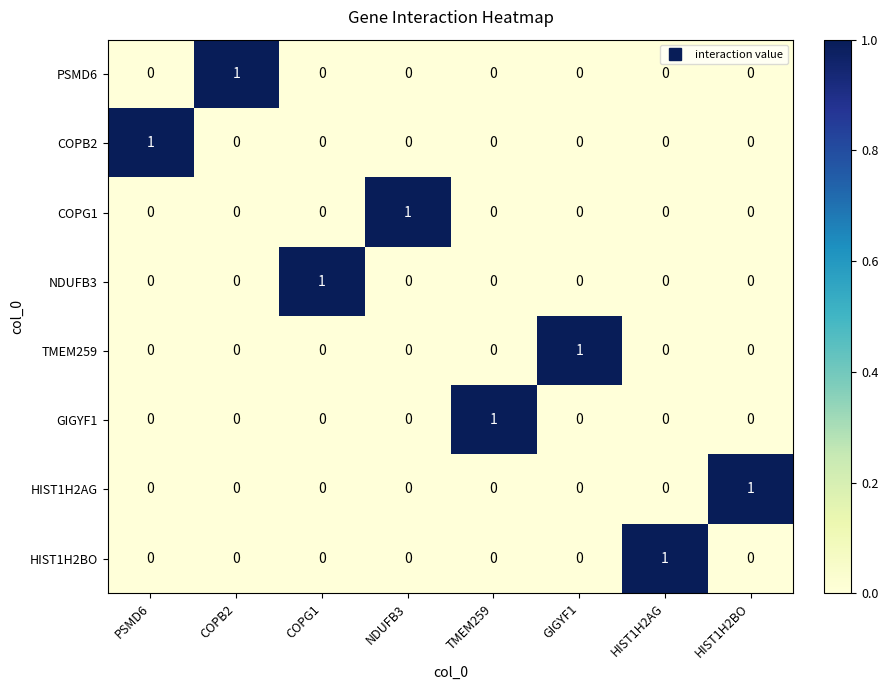

At how many categories does at least one series exceed 0?

8